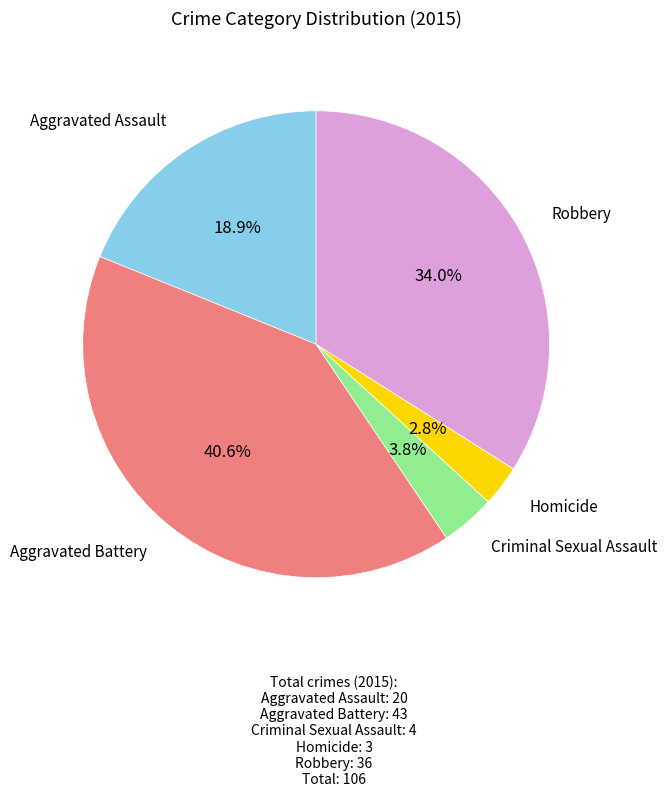

Is there a majority slice in this chart?

No